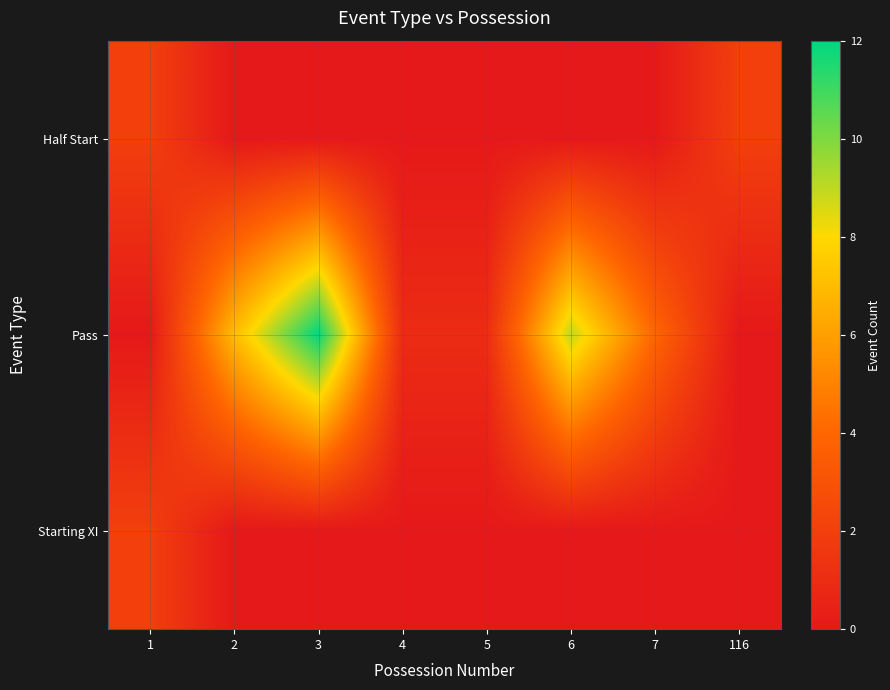

Which series has the widest spread of values?

Pass